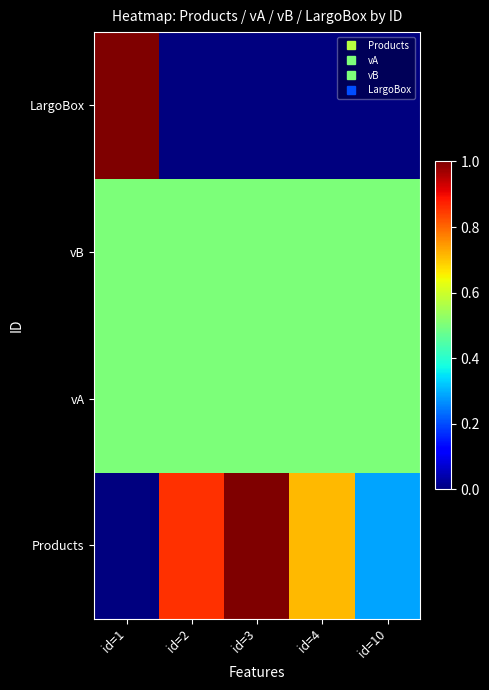

What is the maximum value shown in the chart?

1.0